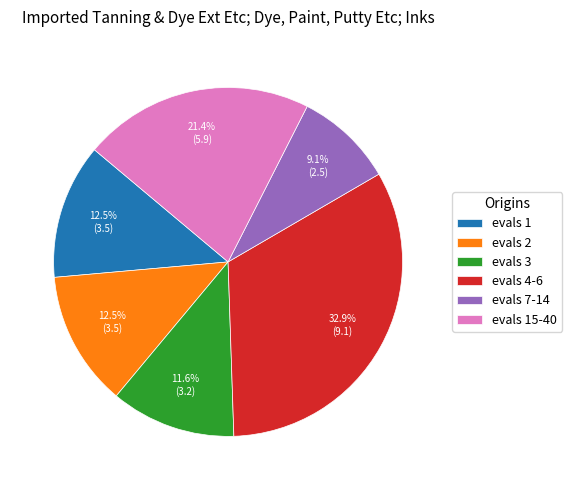

Is evals 3 the majority of the pie?

No